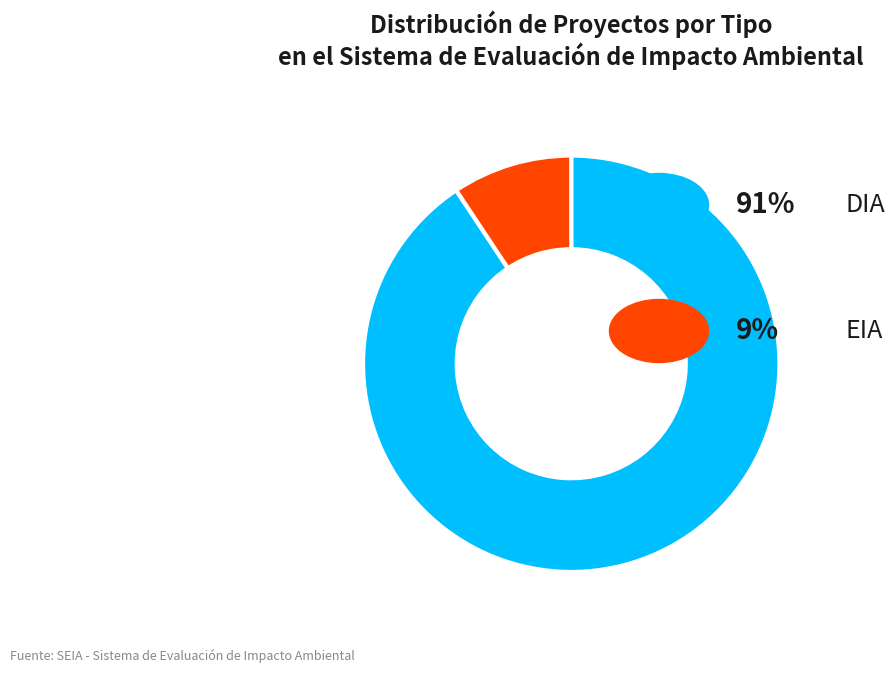

Is there any slice that represents more than half of the pie?

Yes